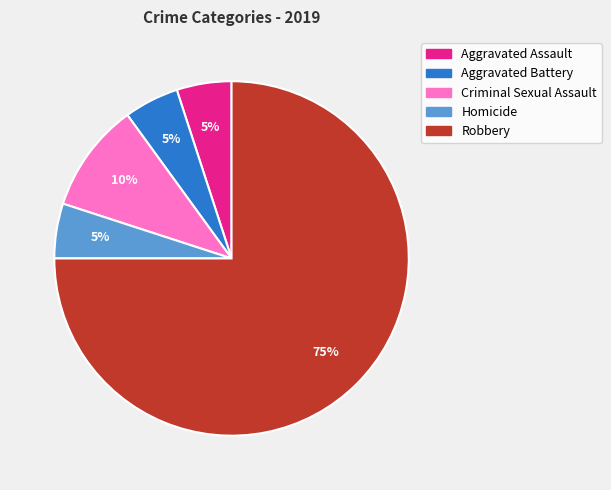

Is there a majority slice in this chart?

Yes